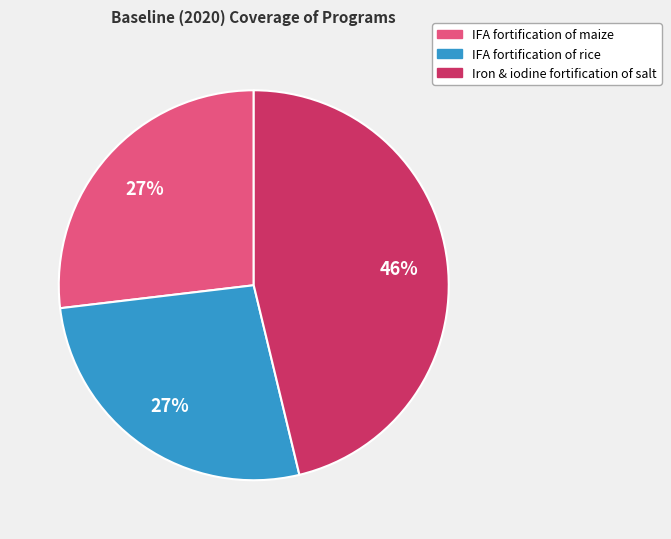

Is there any slice that represents more than half of the pie?

No